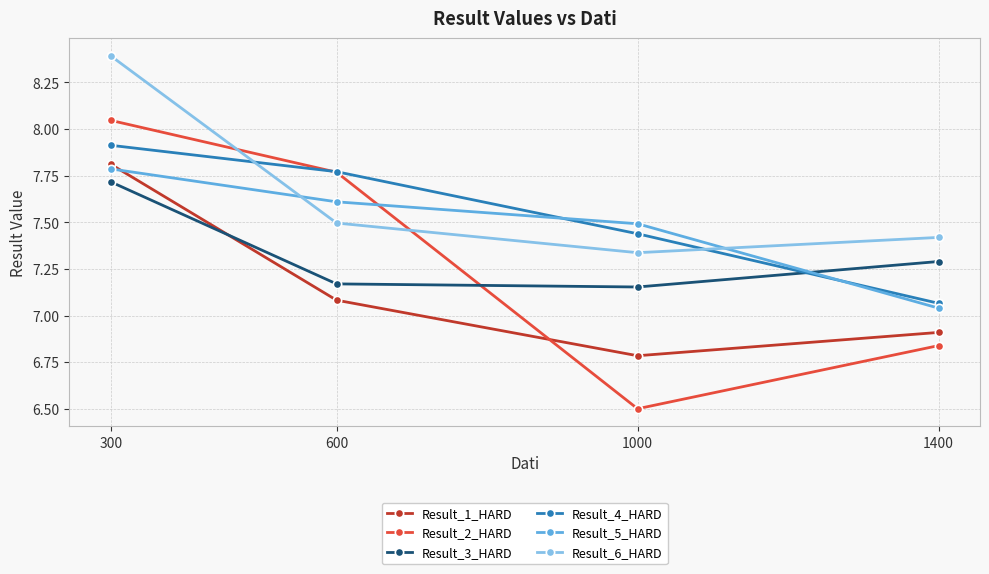

What is the greatest value displayed?

8.4